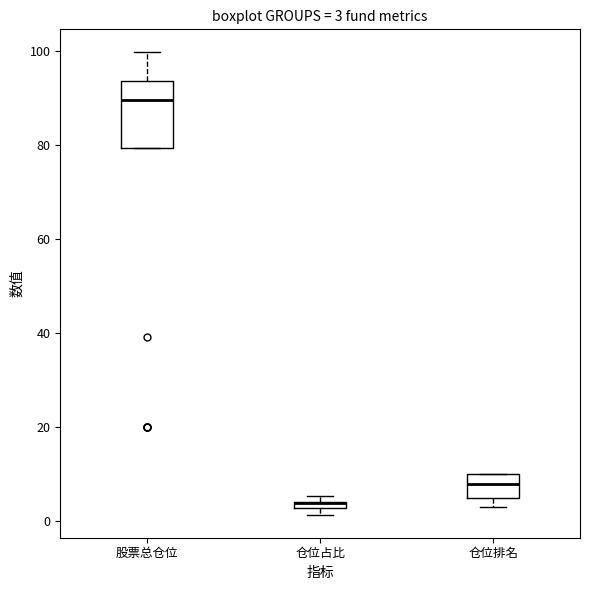

Comparing the boxes themselves (not the whiskers), which one is the tallest?

股票总仓位